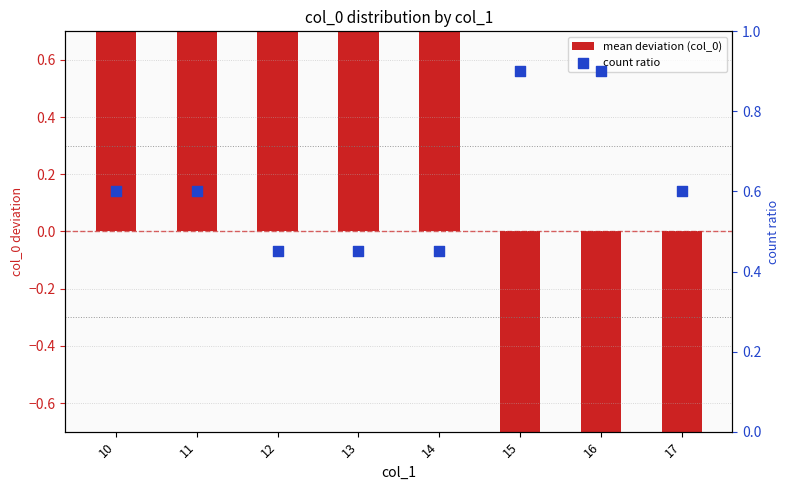

What are all the series names shown in the legend?

mean deviation (col_0), count ratio